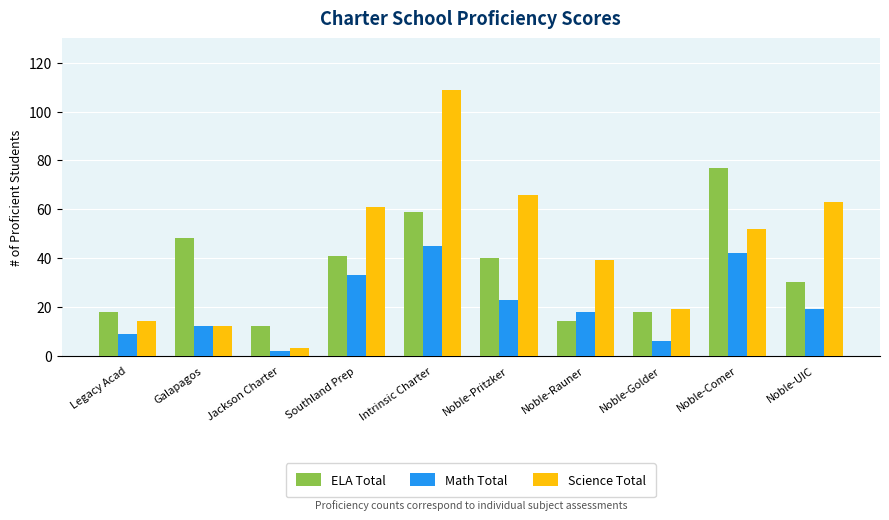

The Math Total series shows 25 at Noble-UIC. True or false?

False